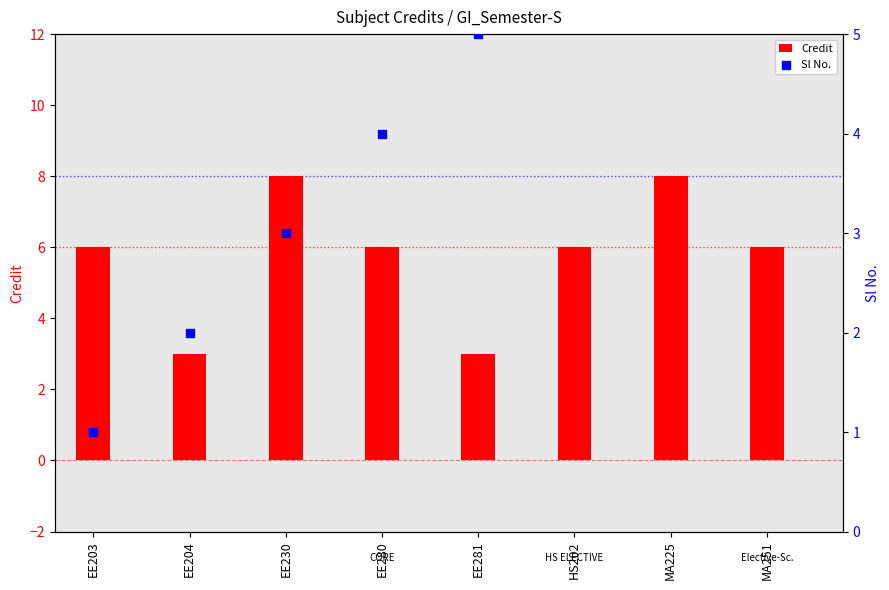

What are all the series names shown in the legend?

Credit, Sl No.